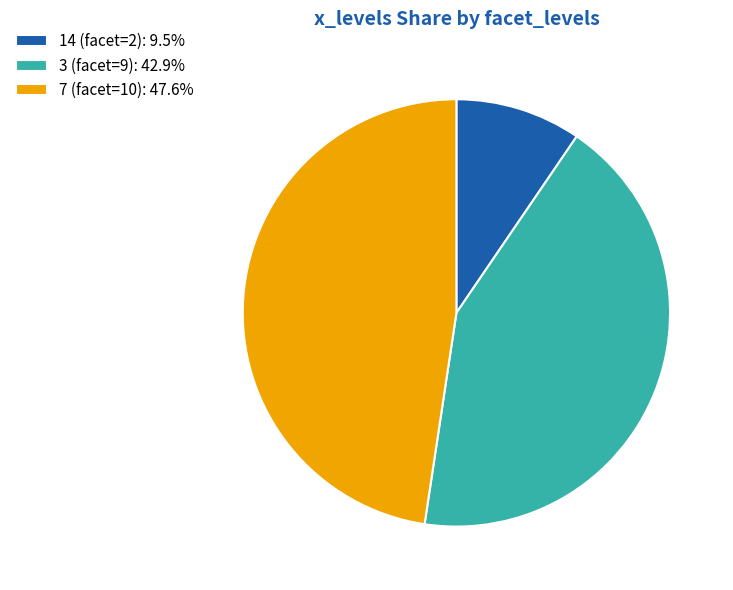

What is the ratio of the value at 3 (facet=9): 42.9% to the value at 7 (facet=10): 47.6%?

0.9